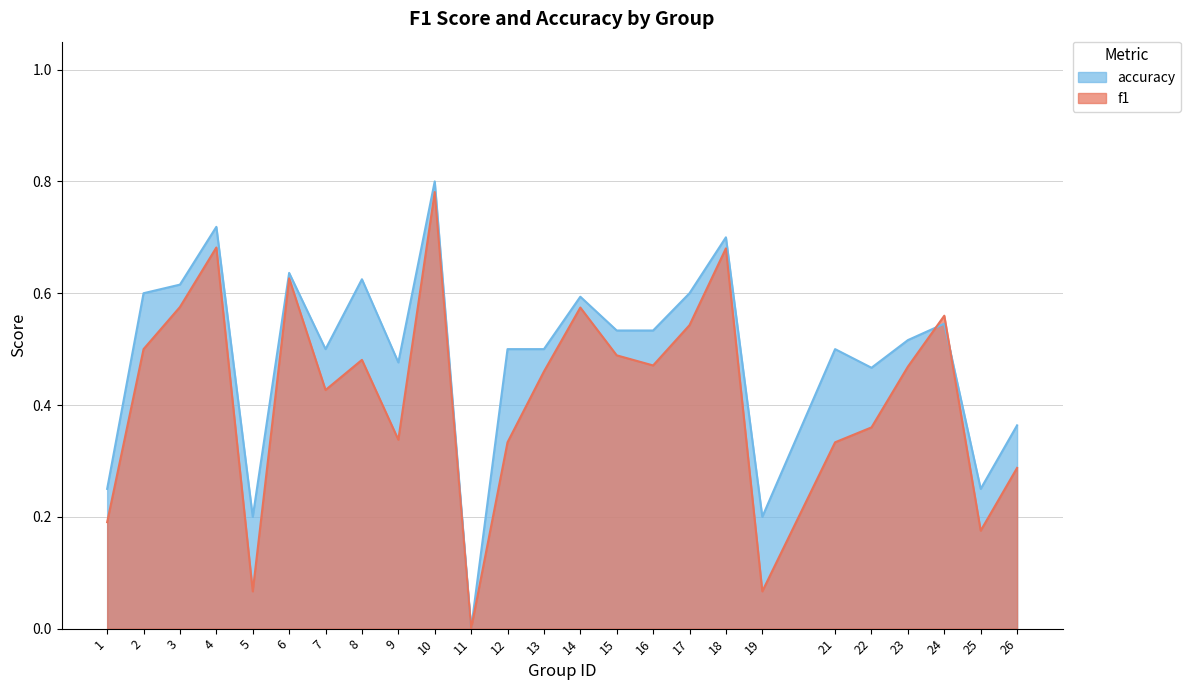

What is the approximate value of f1 at 16?

0.5